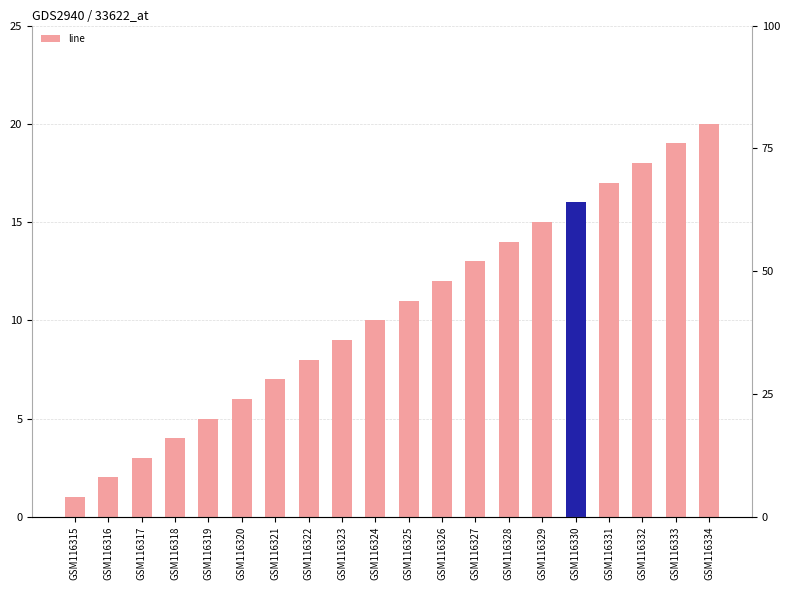

What is the change in value from GSM116317 to GSM116324?

+7